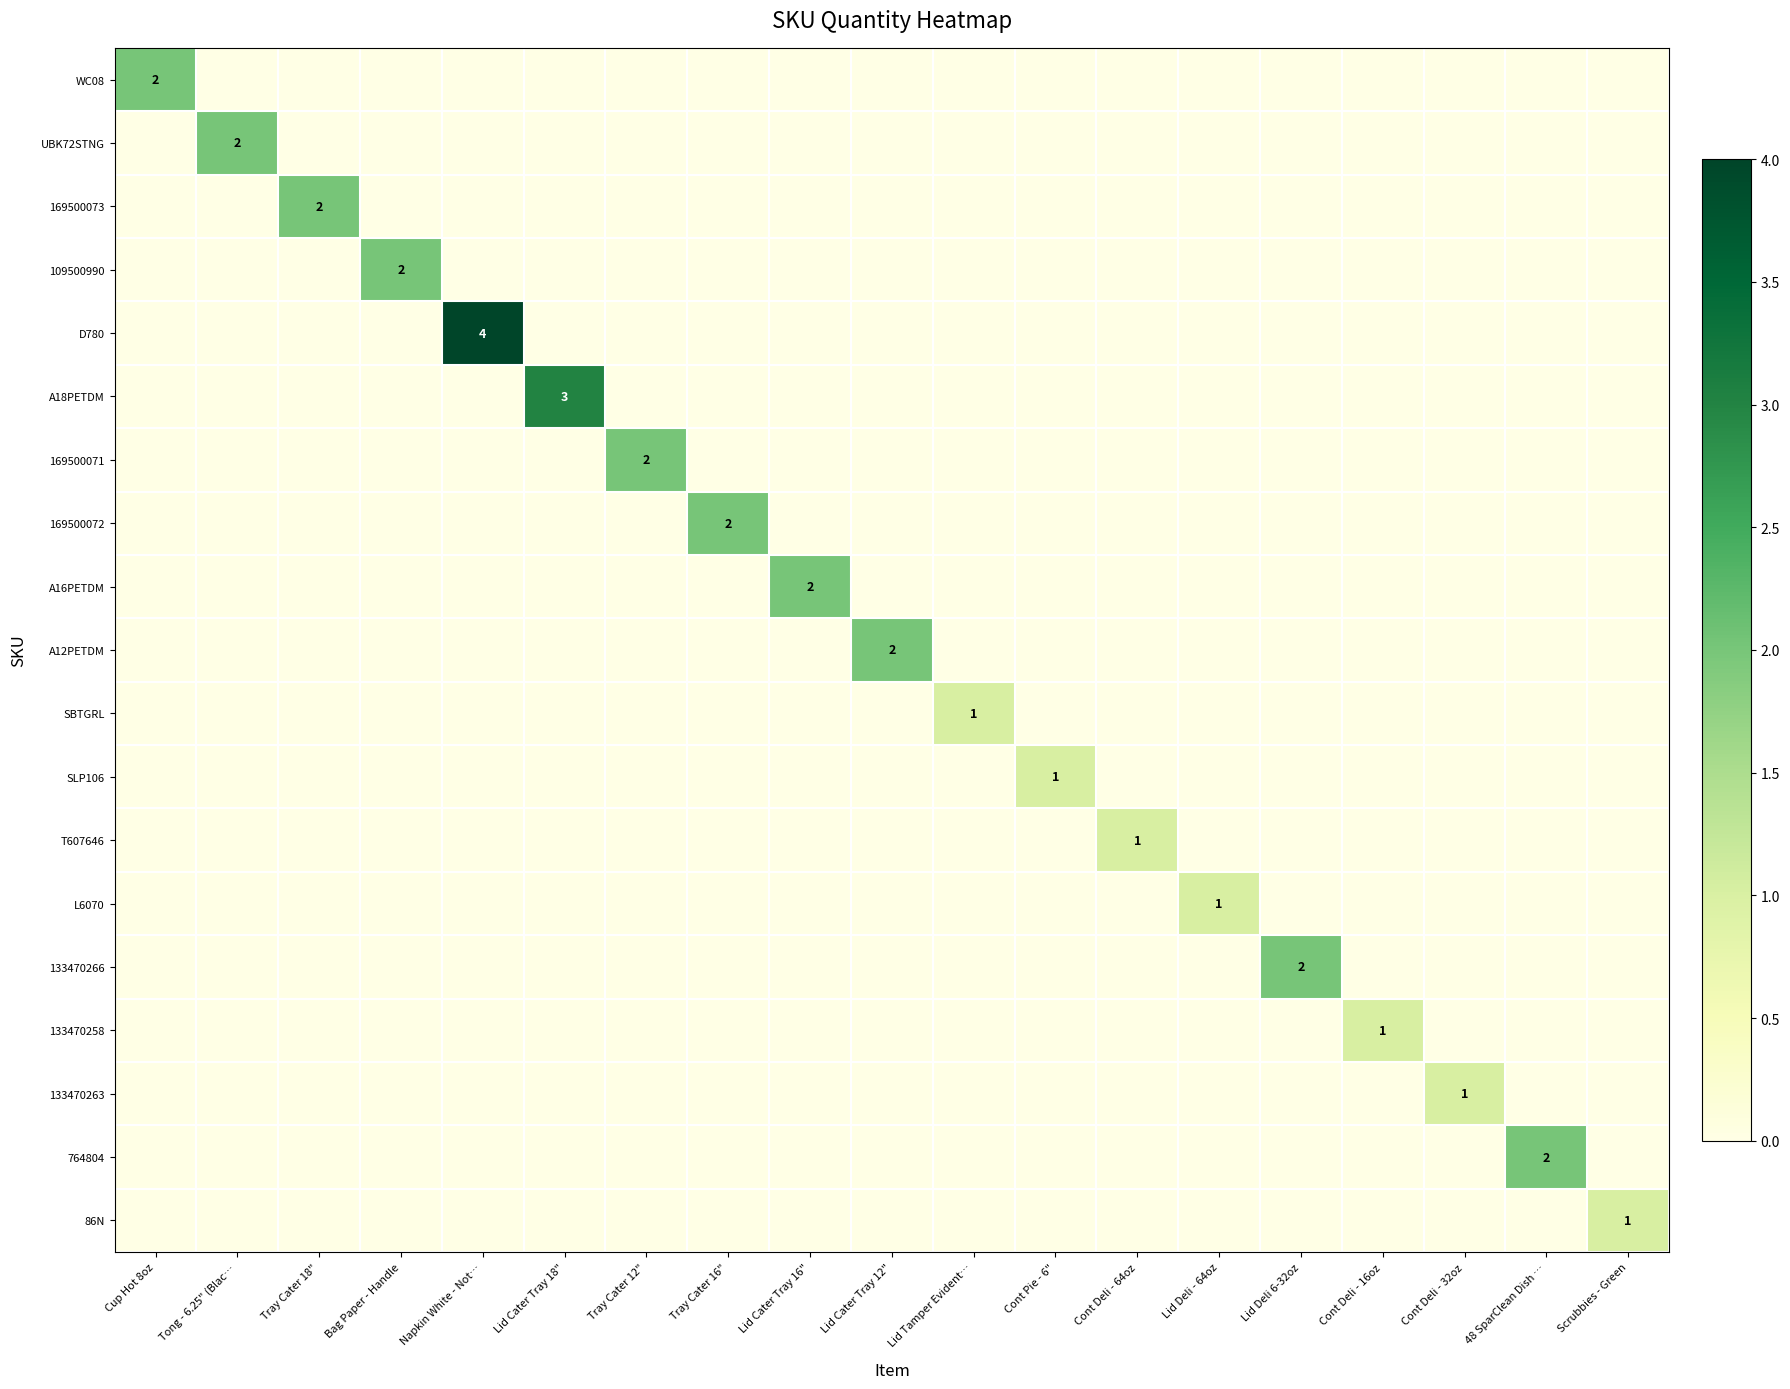

List the labels in order of L6070 value, largest first.

Lid Deli - 64oz, Cup Hot 8oz, Tong - 6.25" (Blac…, Tray Cater 18", Bag Paper - Handle, Napkin White - Not…, Lid Cater Tray 18", Tray Cater 12", Tray Cater 16", Lid Cater Tray 16", Lid Cater Tray 12", Lid Tamper Evident…, Cont Pie - 6", Cont Deli - 64oz, Lid Deli 6-32oz, Cont Deli - 16oz, Cont Deli - 32oz, 48 SparClean Dish …, Scrubbies - Green